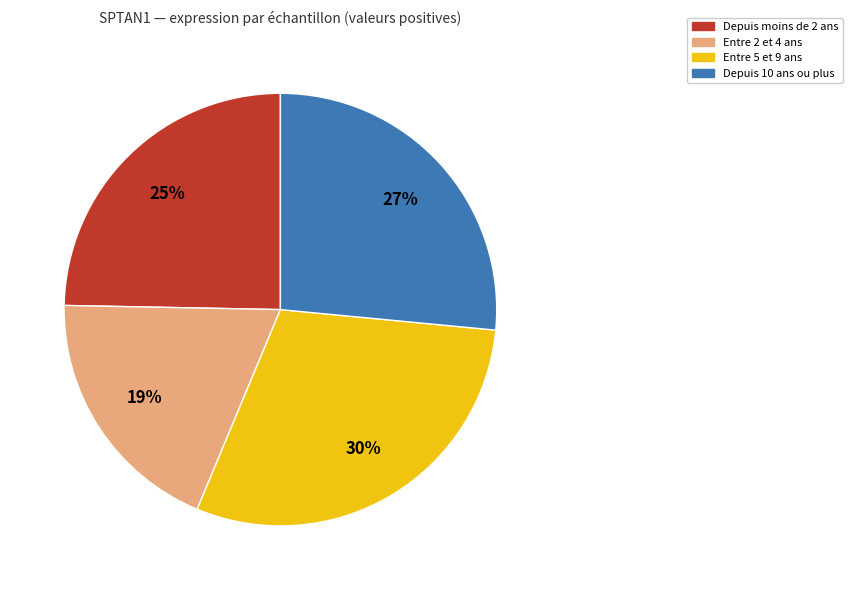

What percentage is the Depuis 10 ans ou plus slice, to the nearest percent?

27%